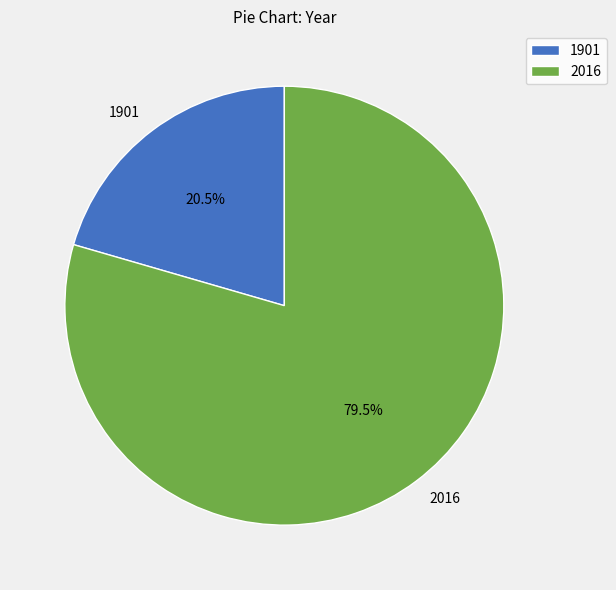

True or false: 2016 accounts for 66% of the total.

False